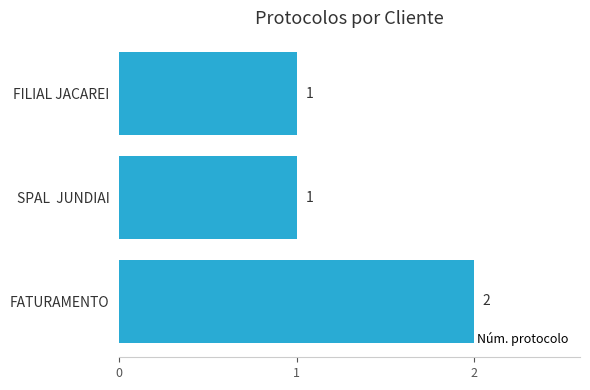

The chart shows a value of 1 at FILIAL JACAREI. True or false?

True